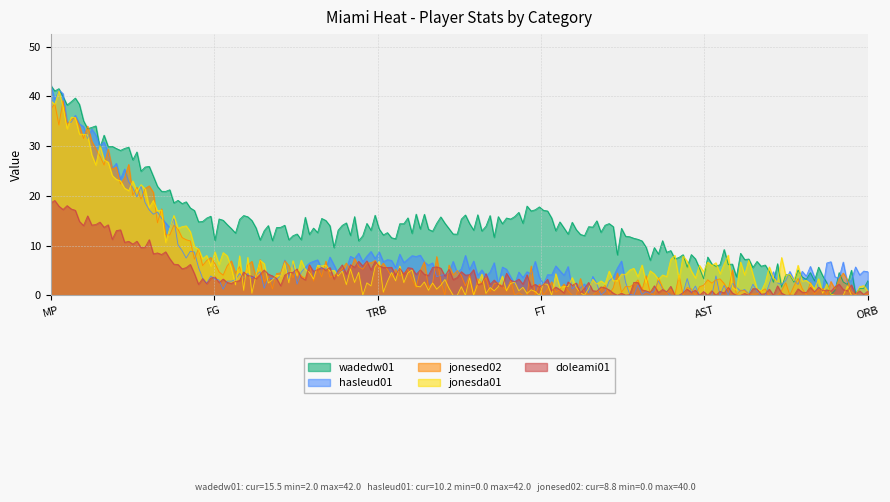

Is the value of jonesda01 at FG greater than the value of jonesed02 at ORB?

Yes